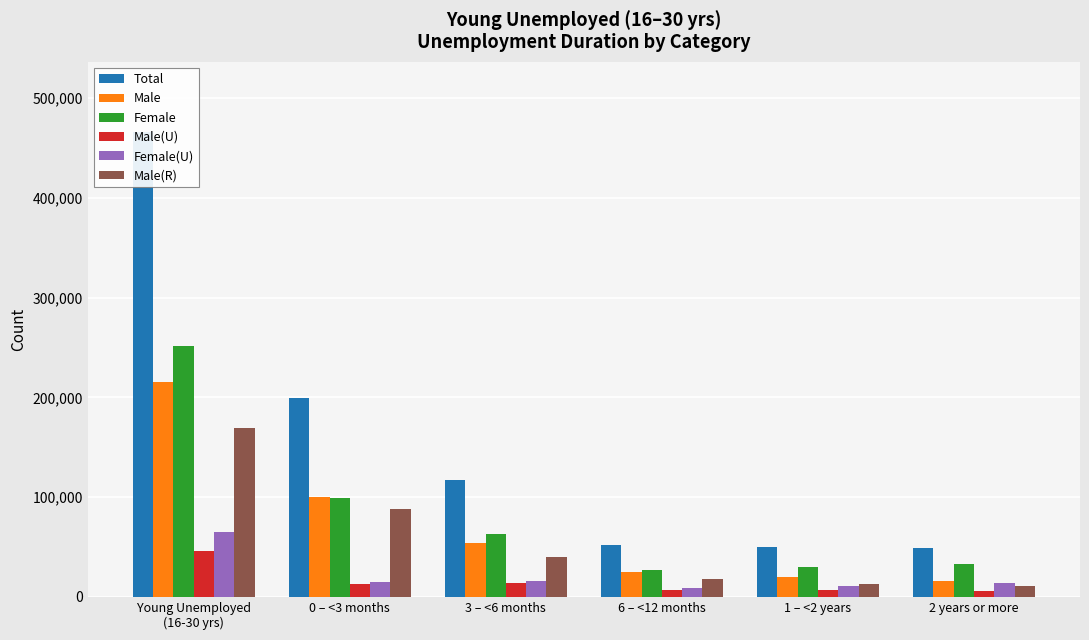

Reading left to right, list all the values displayed in this chart.

Total: 466370	199353	116700	51803	49635	48879
Male: 215337	100542	53844	24888	19882	16180
Female: 251034	98811	62855	26915	29753	32699
Male(U): 46082	12785	13535	7102	7307	5353
Female(U): 64581	14781	16094	9138	10634	13935
Male(R): 169254	87757	40309	17786	12575	10827